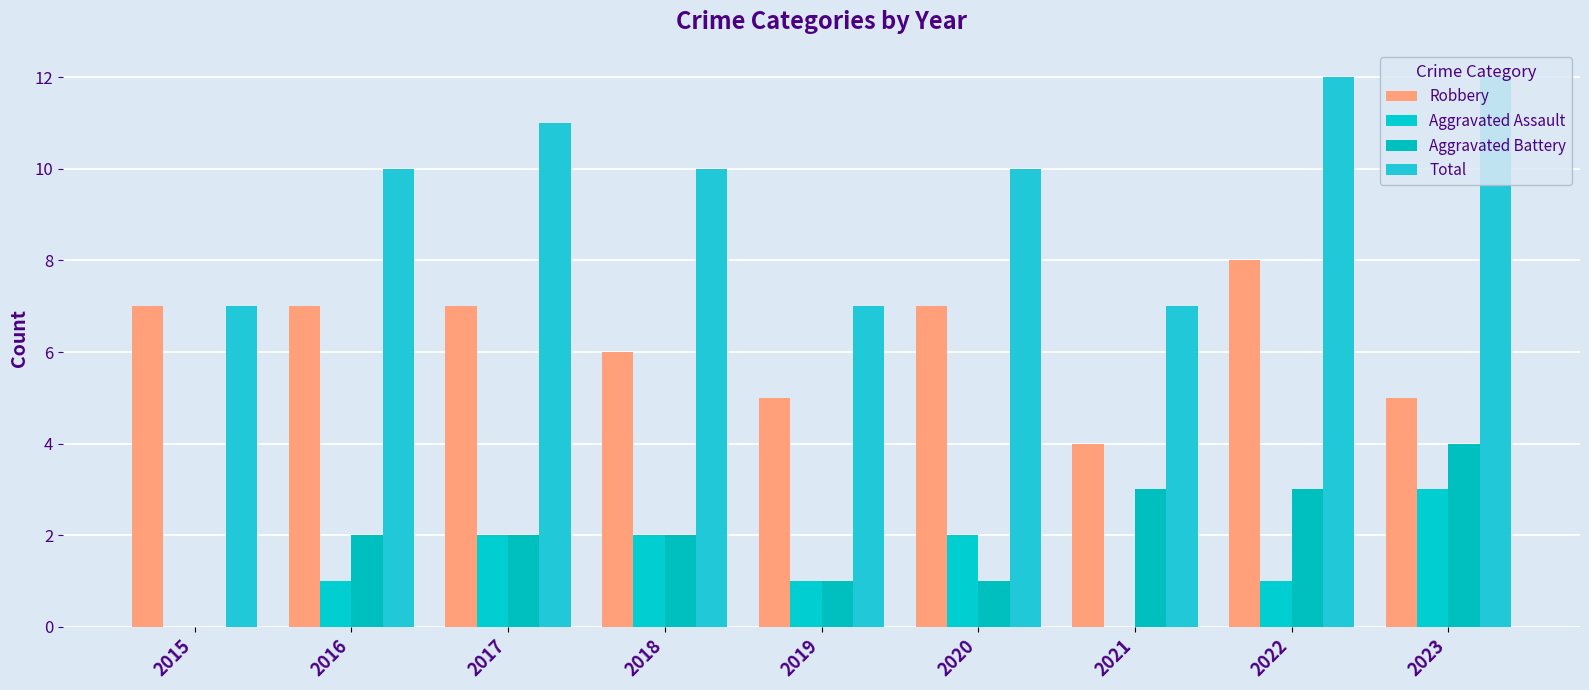

What is the total value across all series at 2022?

24